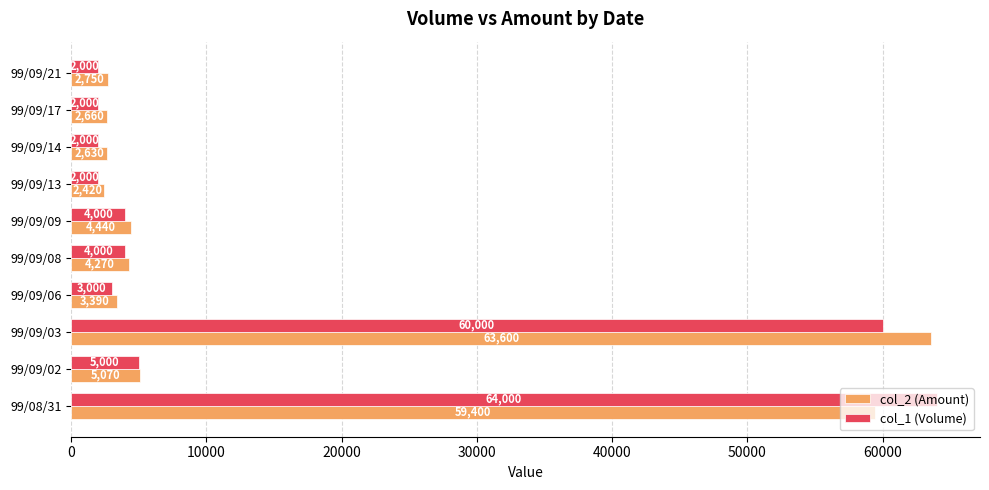

What is the minimum value for col_2 (Amount)?

2420